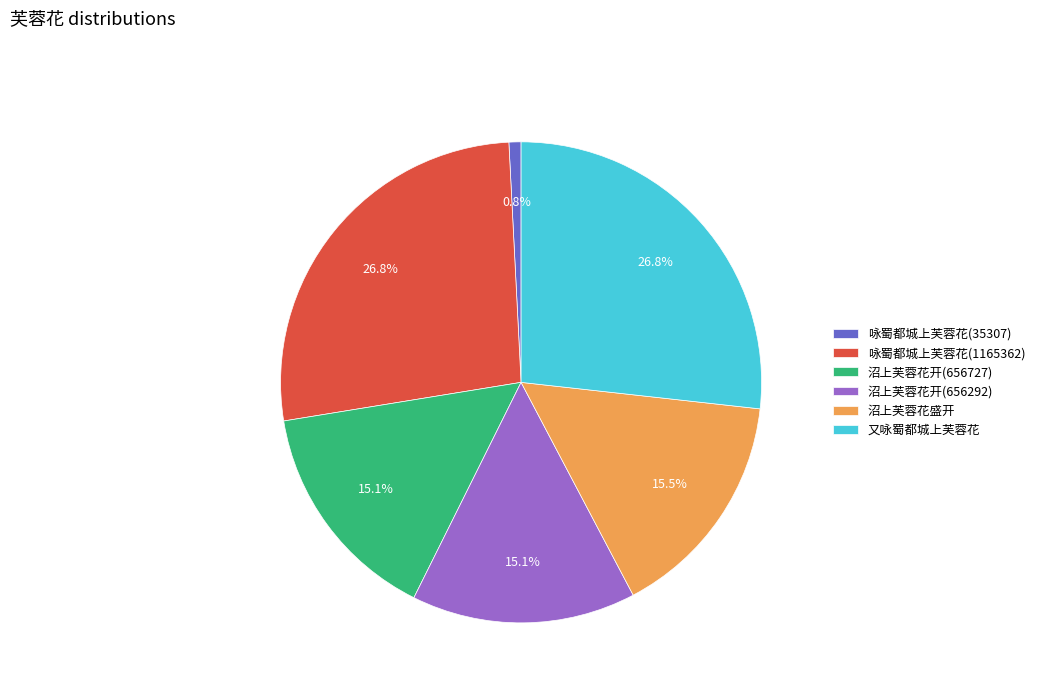

Is it true that 沼上芙蓉花开(656727) is 29% of the pie?

False